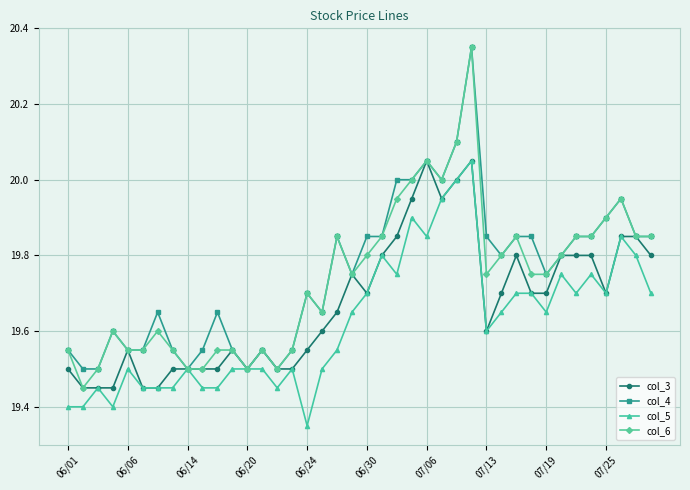

Which series has the largest range (max minus min)?

col_6